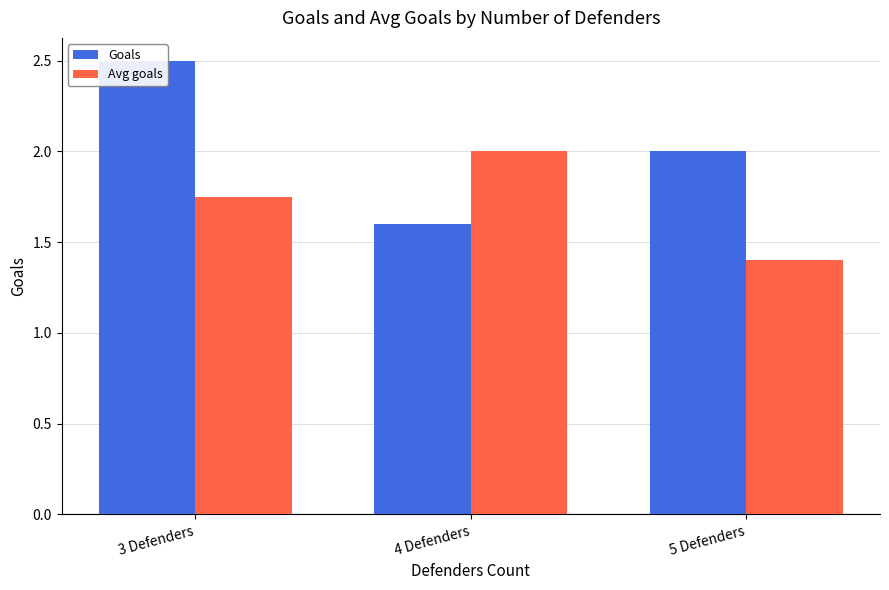

Count the Goals values in the range 1 to 2.

2